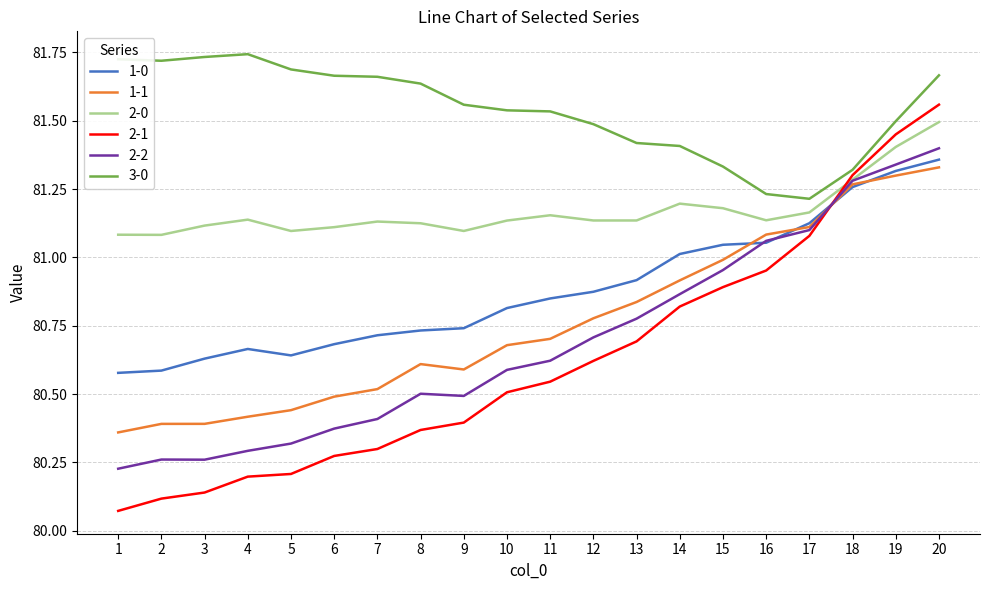

What are all the series names shown in the legend?

1-0, 1-1, 2-0, 2-1, 2-2, 3-0